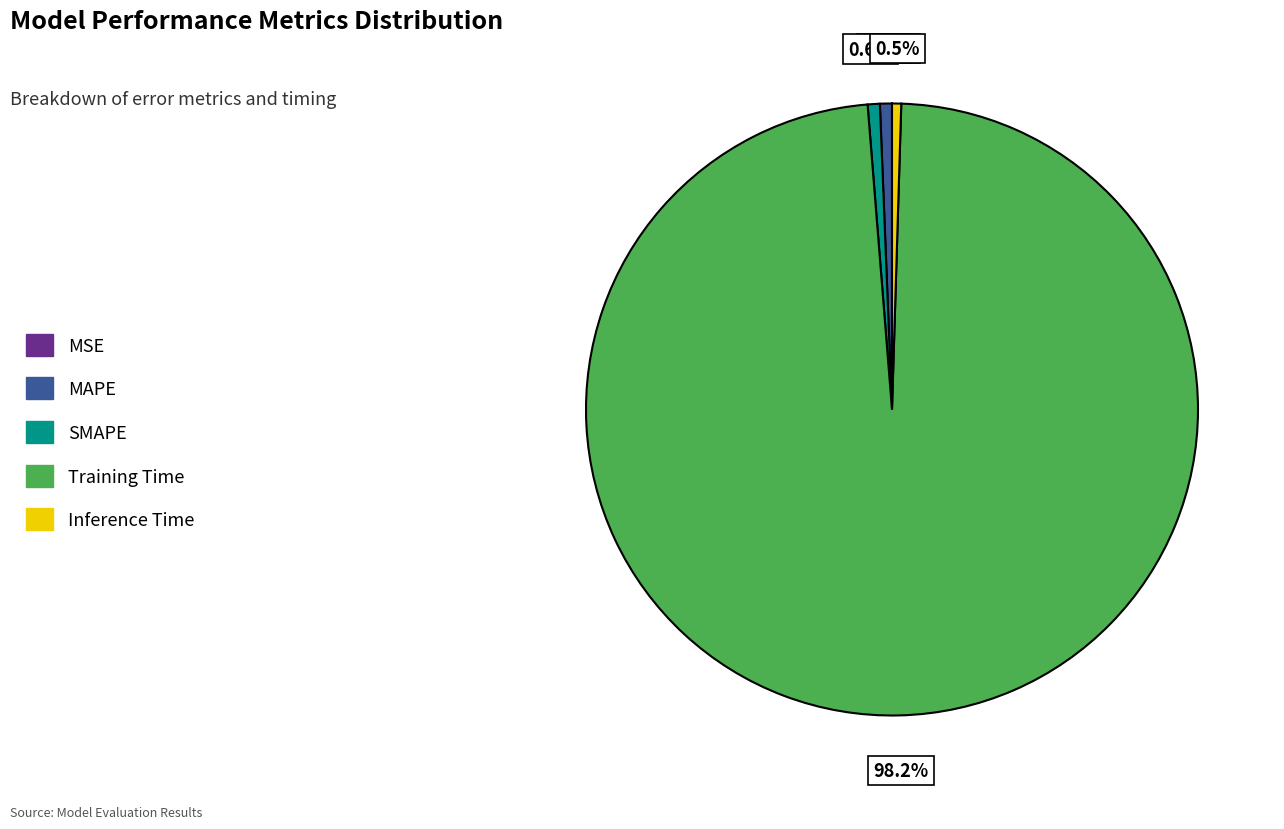

To the nearest percent, what portion does MAPE represent?

1%